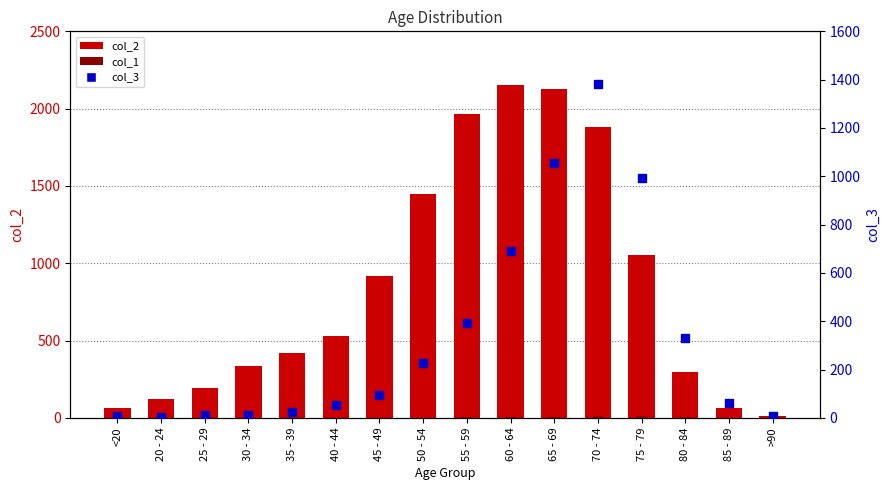

At which category is the sum across all series the highest?

70 - 74